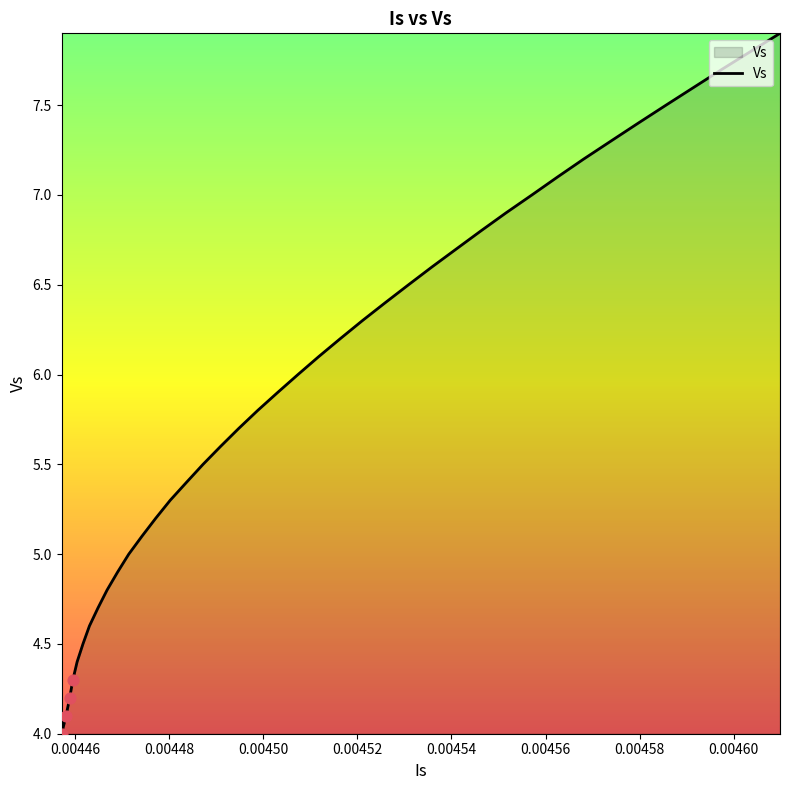

What is the maximum value shown in the chart?

7.9